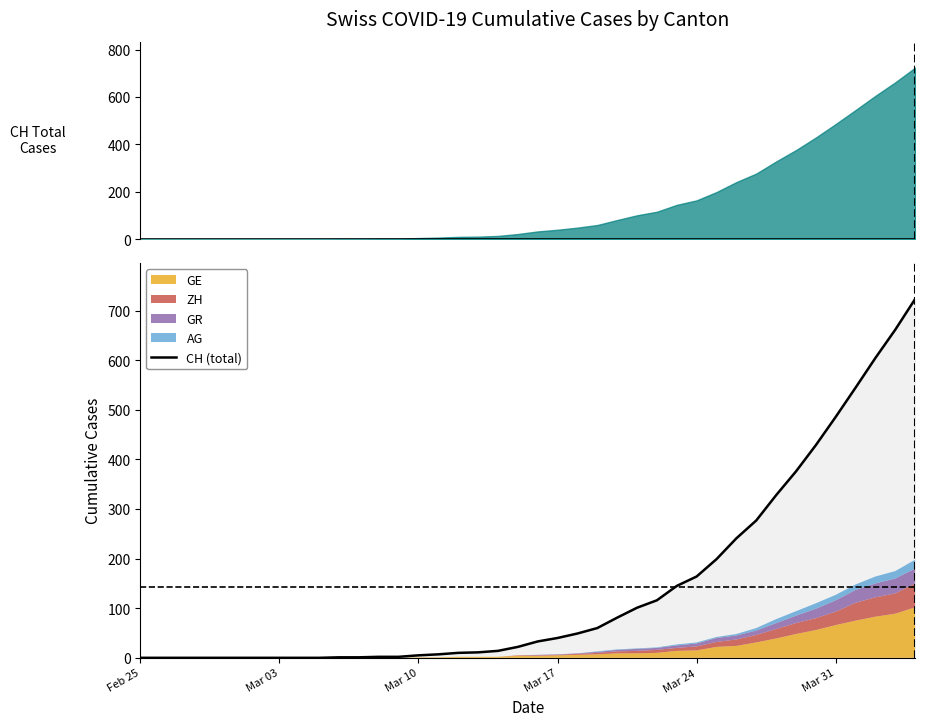

The value of CH (total) at Mar 03 is 428. True or false?

False